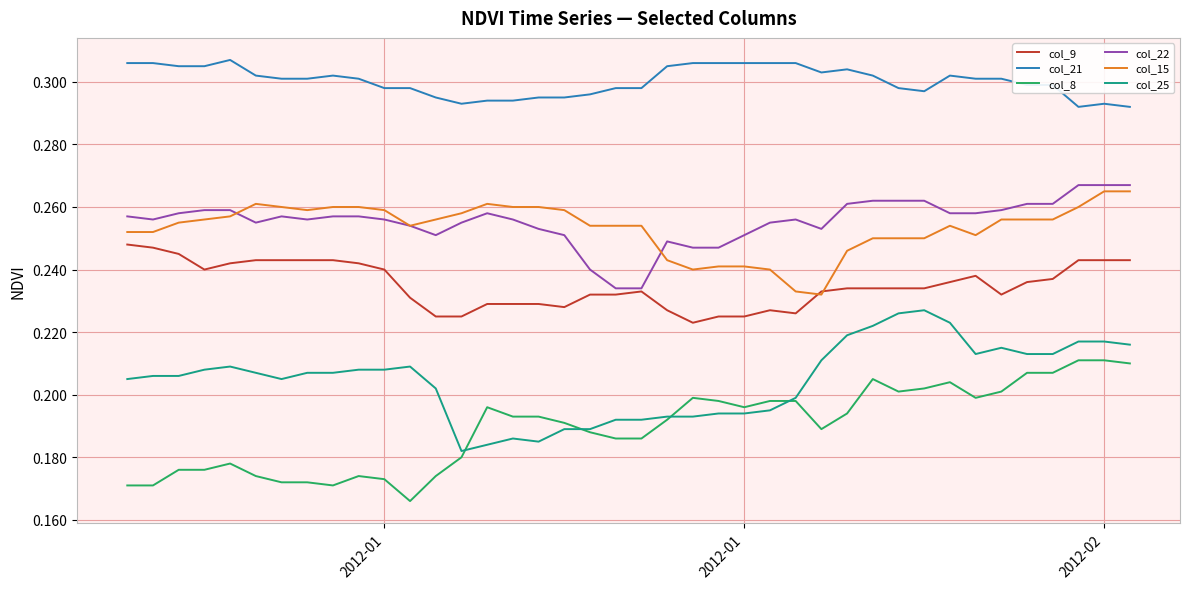

How many categories are shown in the chart?

40